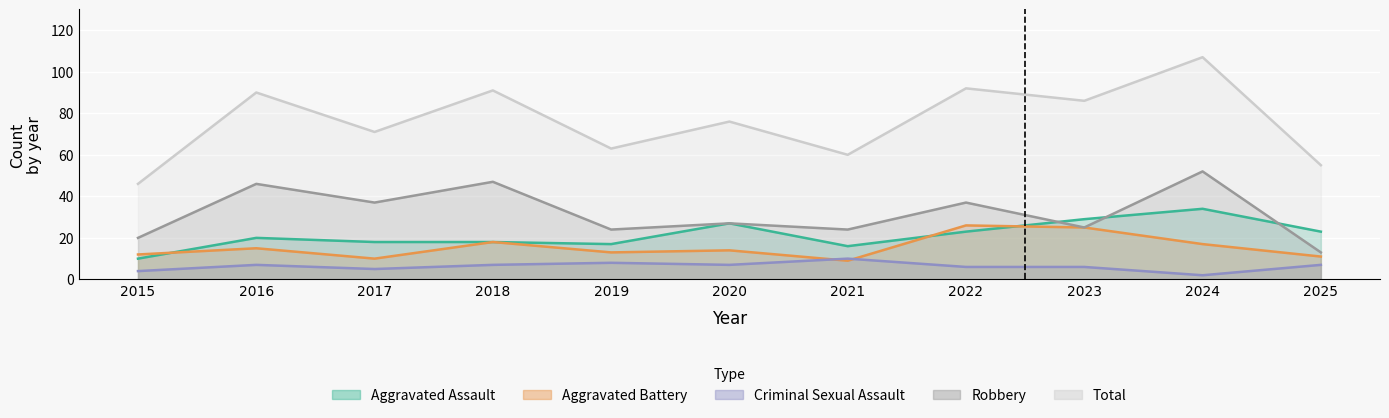

In Aggravated Battery, how many points are lower than both neighbors (excluding endpoints)?

3